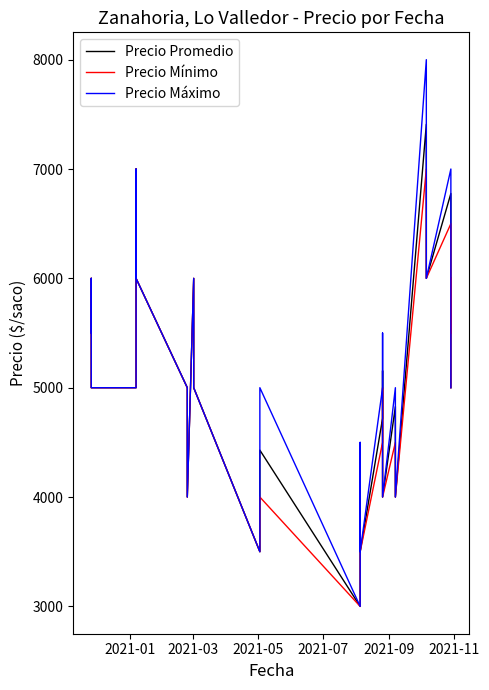

What is the value of the Precio Máximo point at the 39th from the left?

6000